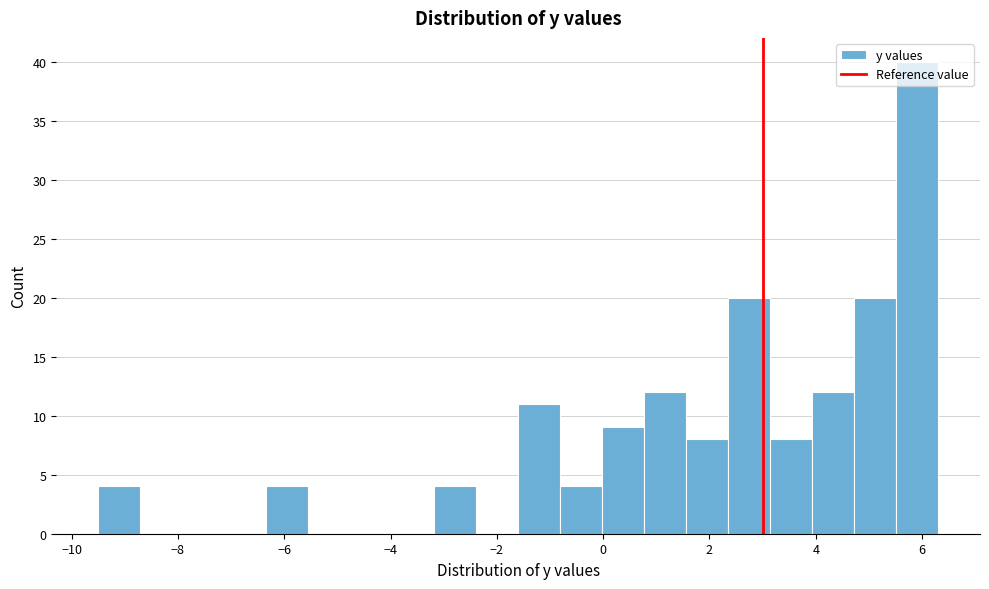

Around what value on the x-axis is the tallest bar? Give the approximate position of its centre, as read against the axis.

6.0